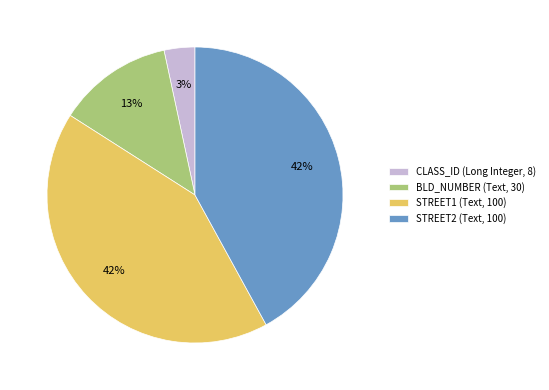

Which slice is the smallest?

CLASS_ID (Long Integer, 8)